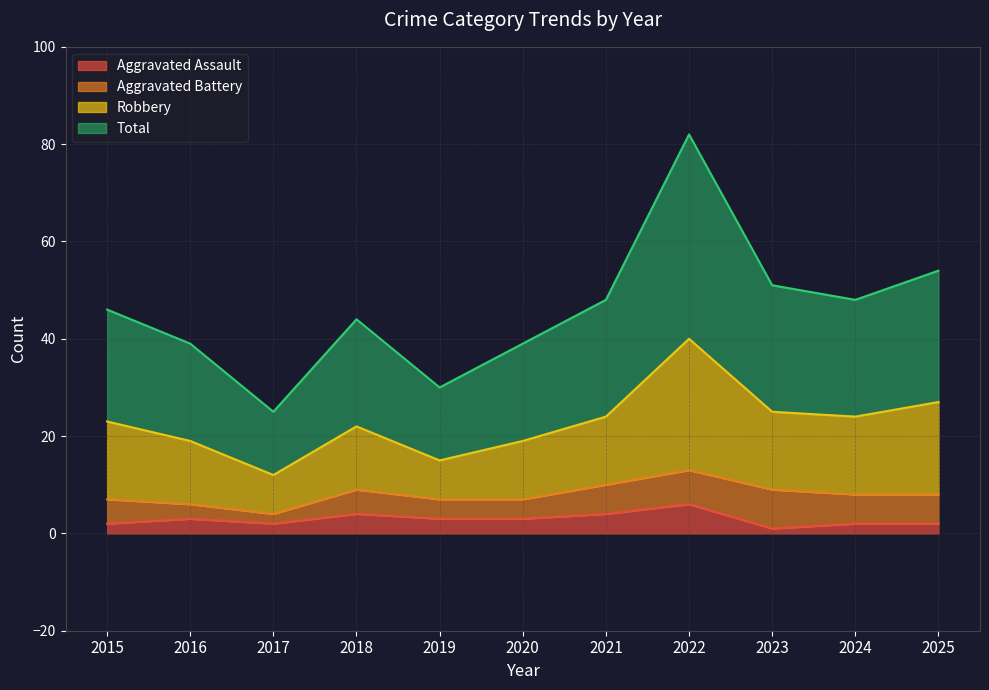

The Aggravated Assault series shows 3 at 2019. True or false?

True